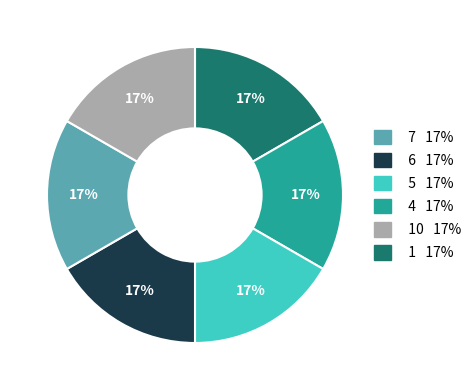

To the nearest percent, what is the average slice percentage?

17%